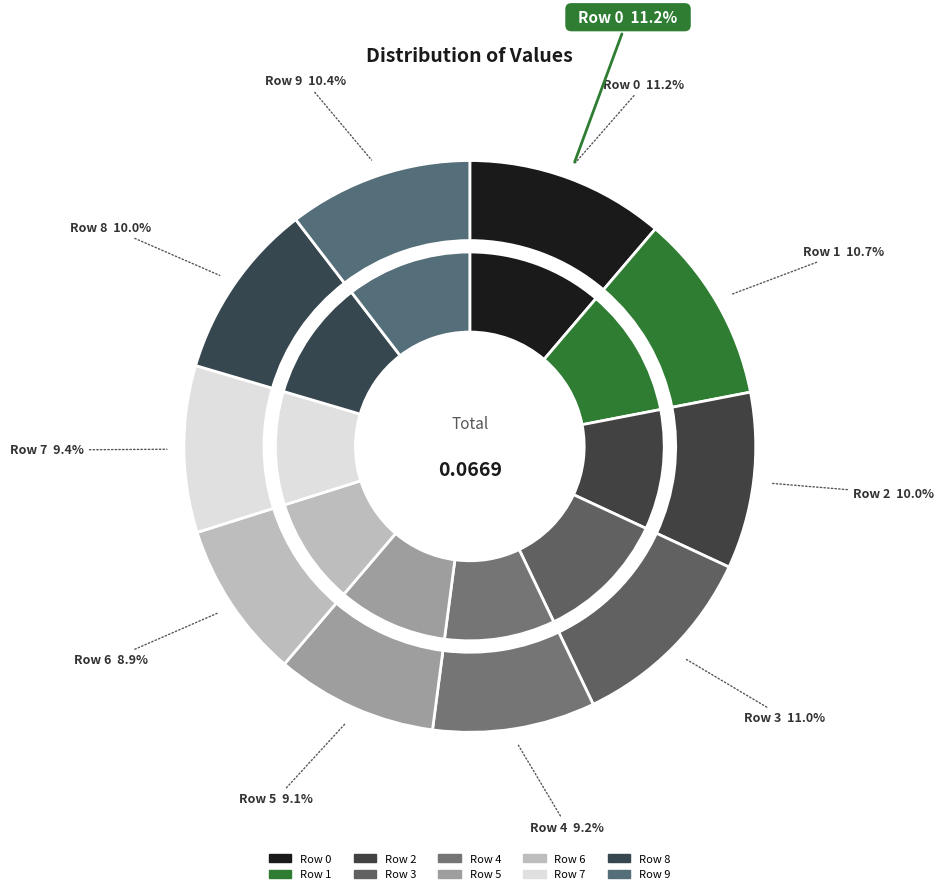

Does Row 1 represent more than half of the total?

No